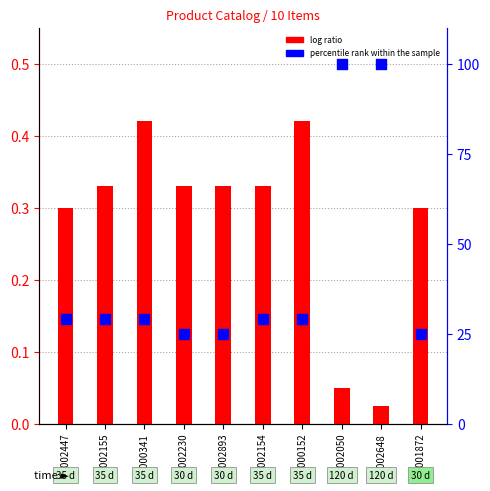

Which series reaches the maximum Y coordinate?

percentile rank within the sample